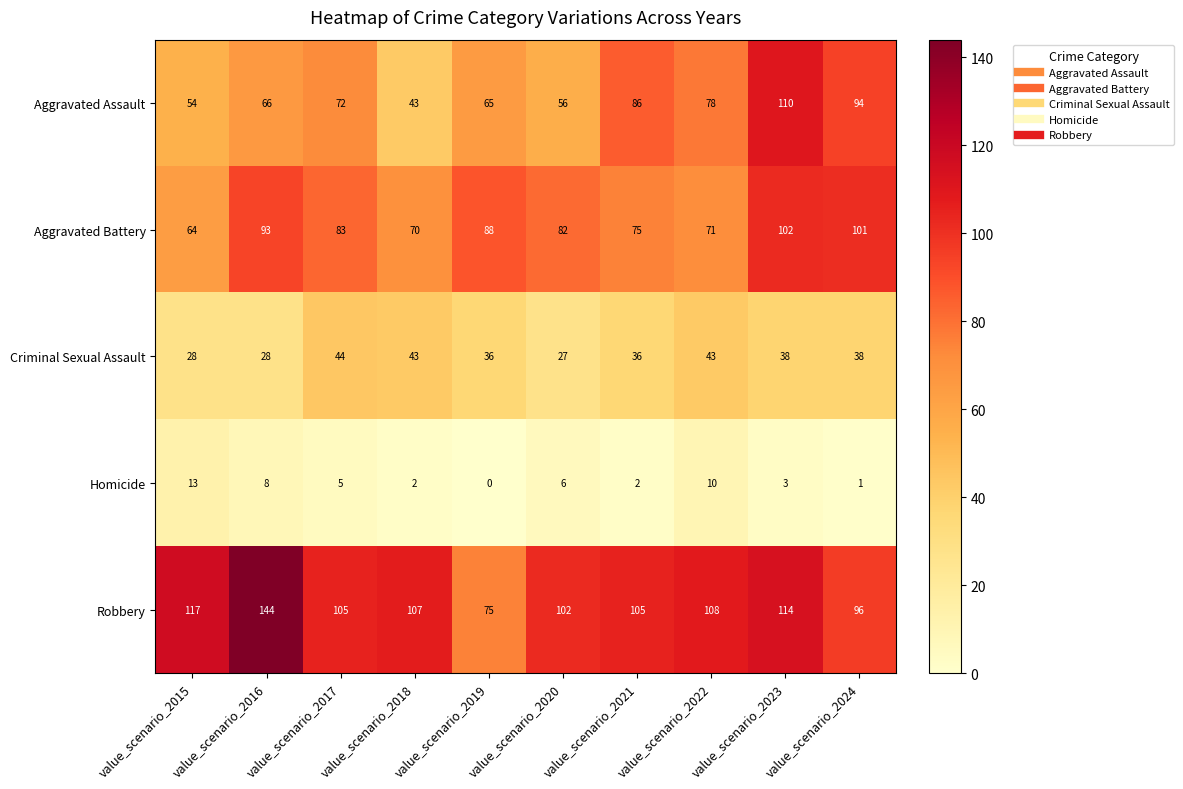

The Aggravated Assault series shows 48 at value_scenario_2024. True or false?

False